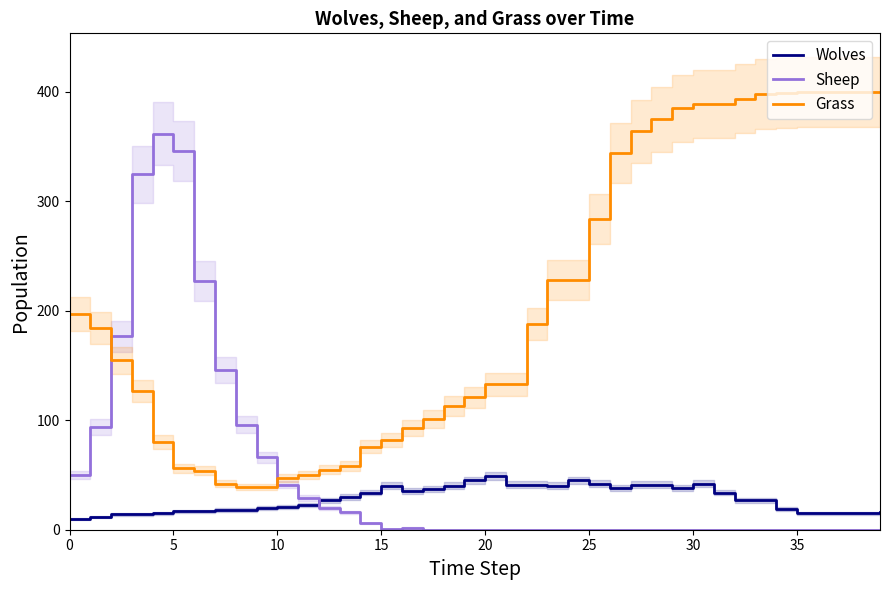

Where is Wolves nearest to the value 29?

13